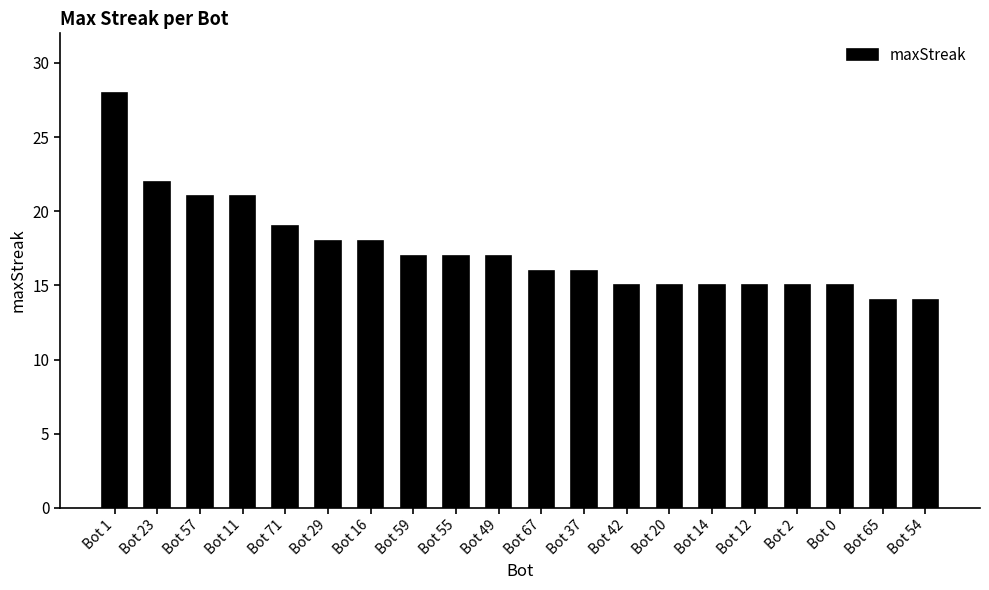

How many data points does each series have?

20